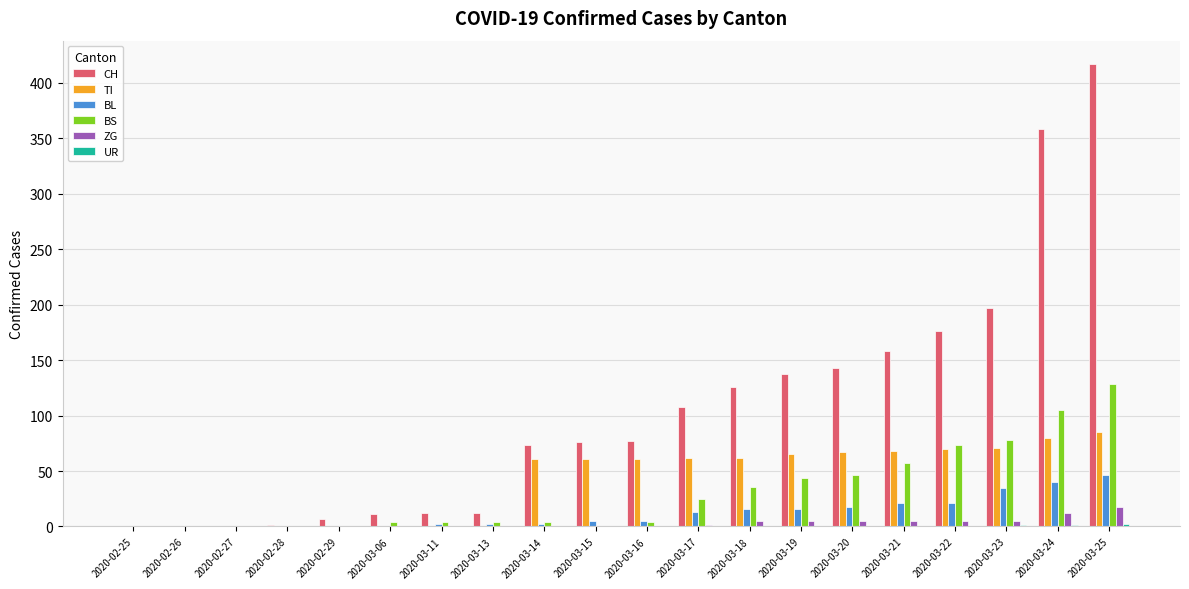

Between 2020-03-13 and 2020-03-17, which series saw the biggest shift?

CH